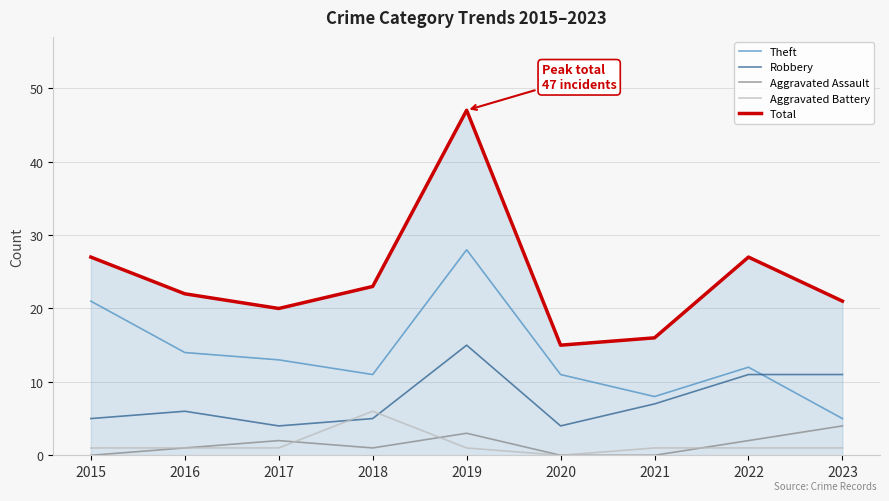

Reading left to right, transcribe all the data shown in this chart.

Theft: 2015=21	2016=14	2017=13	2018=11	2019=28	2020=11	2021=8	2022=12	2023=5
Robbery: 2015=5	2016=6	2017=4	2018=5	2019=15	2020=4	2021=7	2022=11	2023=11
Aggravated Assault: 2015=0	2016=1	2017=2	2018=1	2019=3	2020=0	2021=0	2022=2	2023=4
Aggravated Battery: 2015=1	2016=1	2017=1	2018=6	2019=1	2020=0	2021=1	2022=1	2023=1
Total: 2015=27	2016=22	2017=20	2018=23	2019=47	2020=15	2021=16	2022=27	2023=21